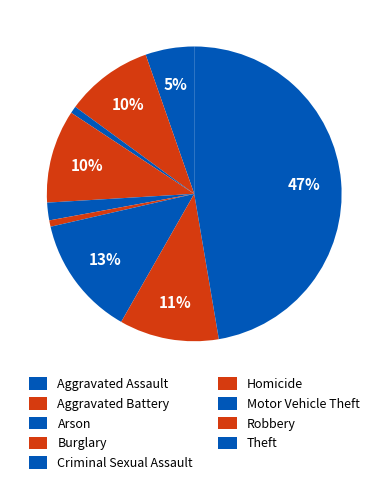

What is the ratio of the value at Robbery to the value at Aggravated Battery?

1.1